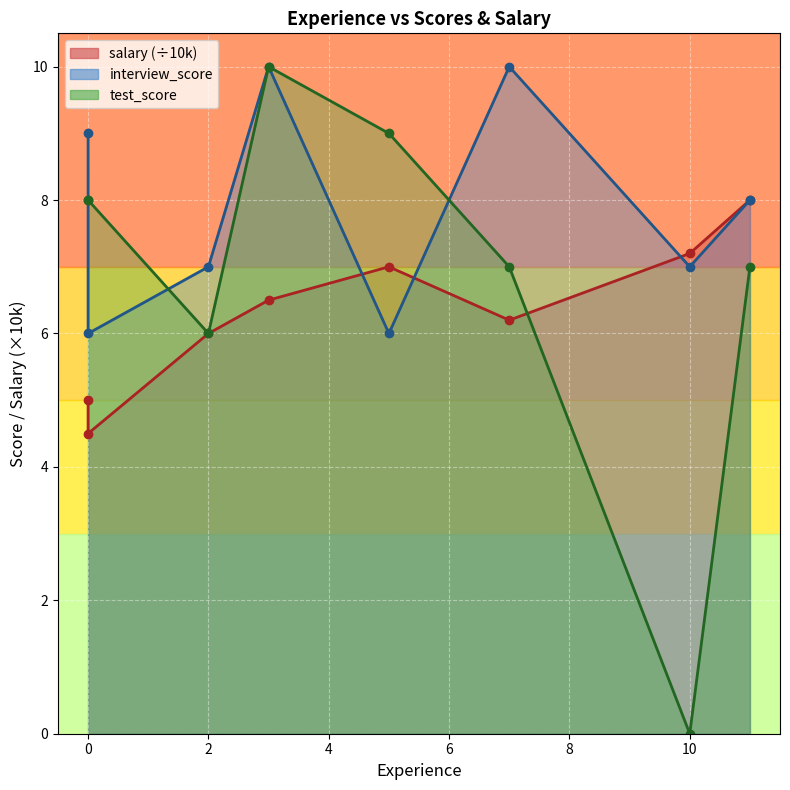

True or false: interview_score has more than 1 points higher than both neighbors.

True